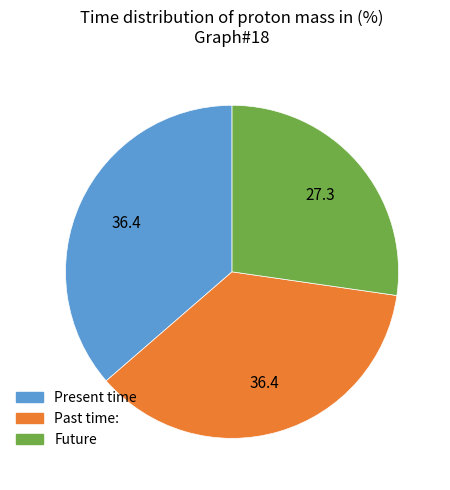

Does any single category account for the majority?

No